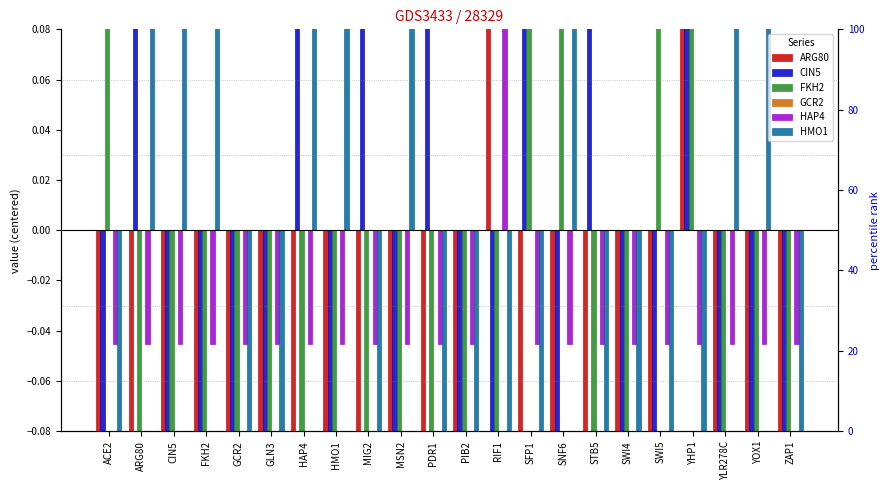

Rank the series at PDR1 from lowest to highest value.

HMO1, FKH2, ARG80, HAP4, GCR2, CIN5